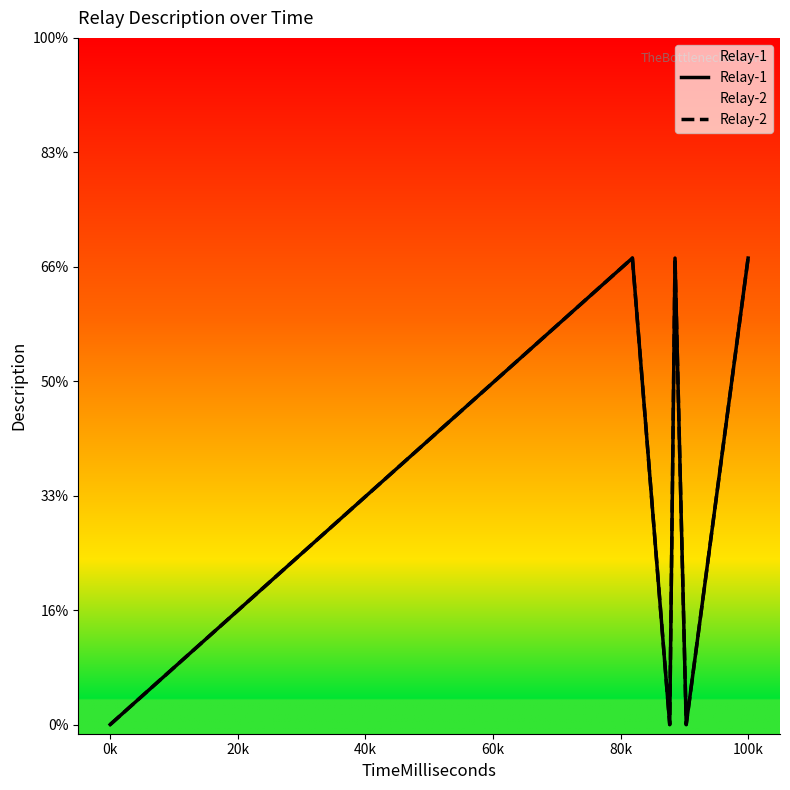

How many lines are shown in the chart?

2